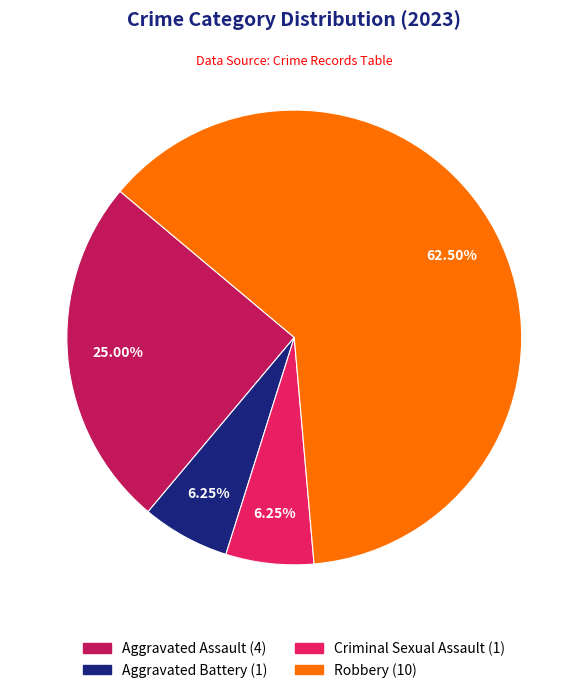

How many slices are in this pie chart?

4